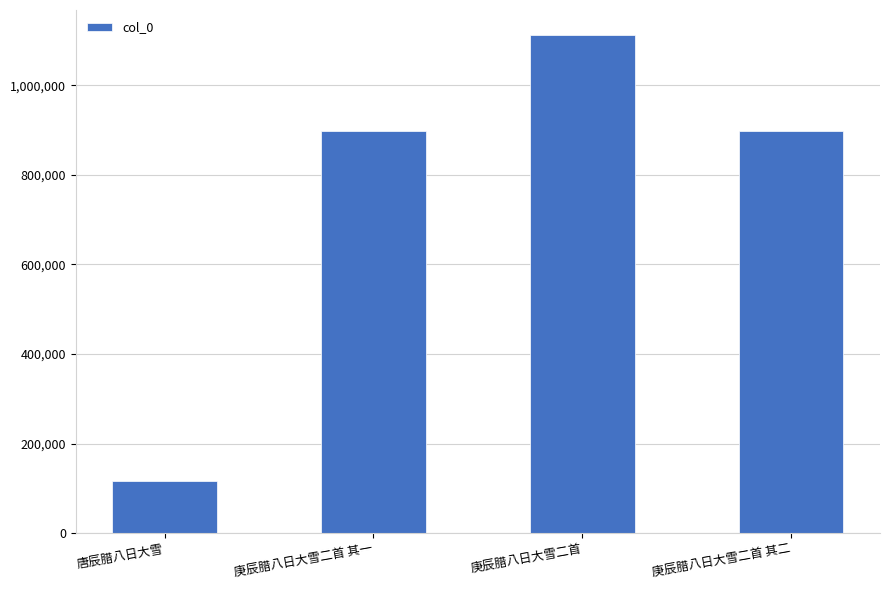

How many data points are less than 897190?

2